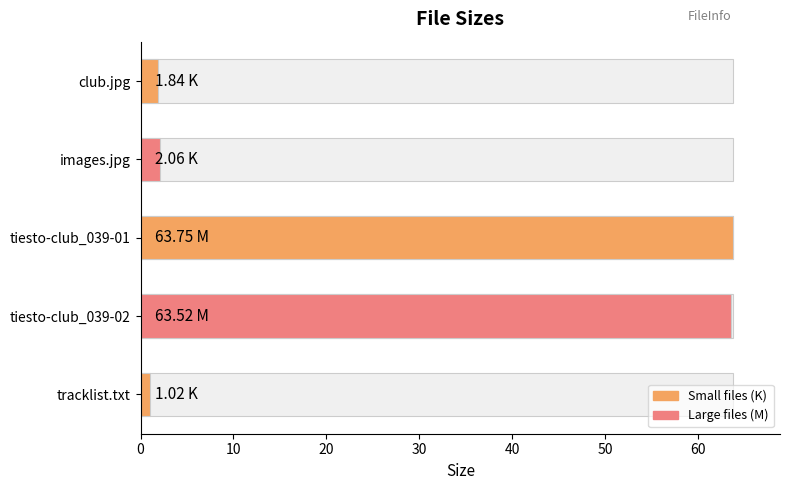

What is the sum of all values?

132.2